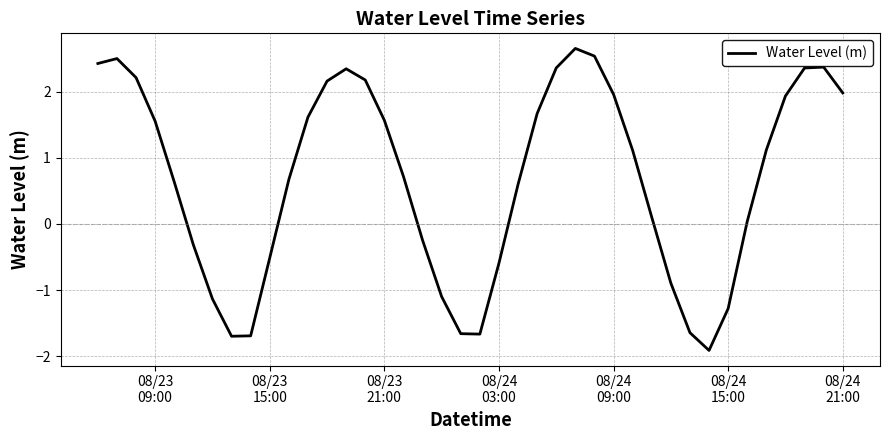

What is the difference between the maximum and second lowest values?

4.4